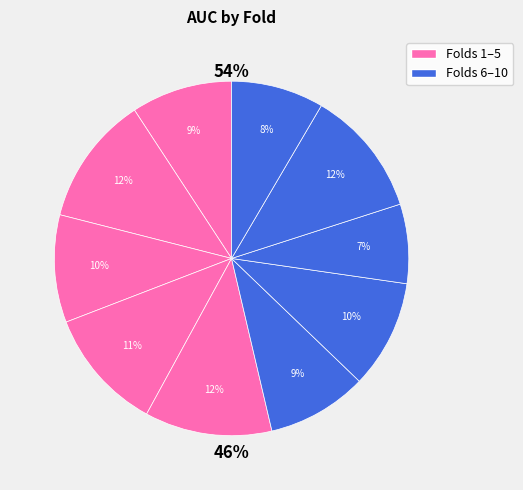

How much of the chart is everything except Fold 3?

90.2%